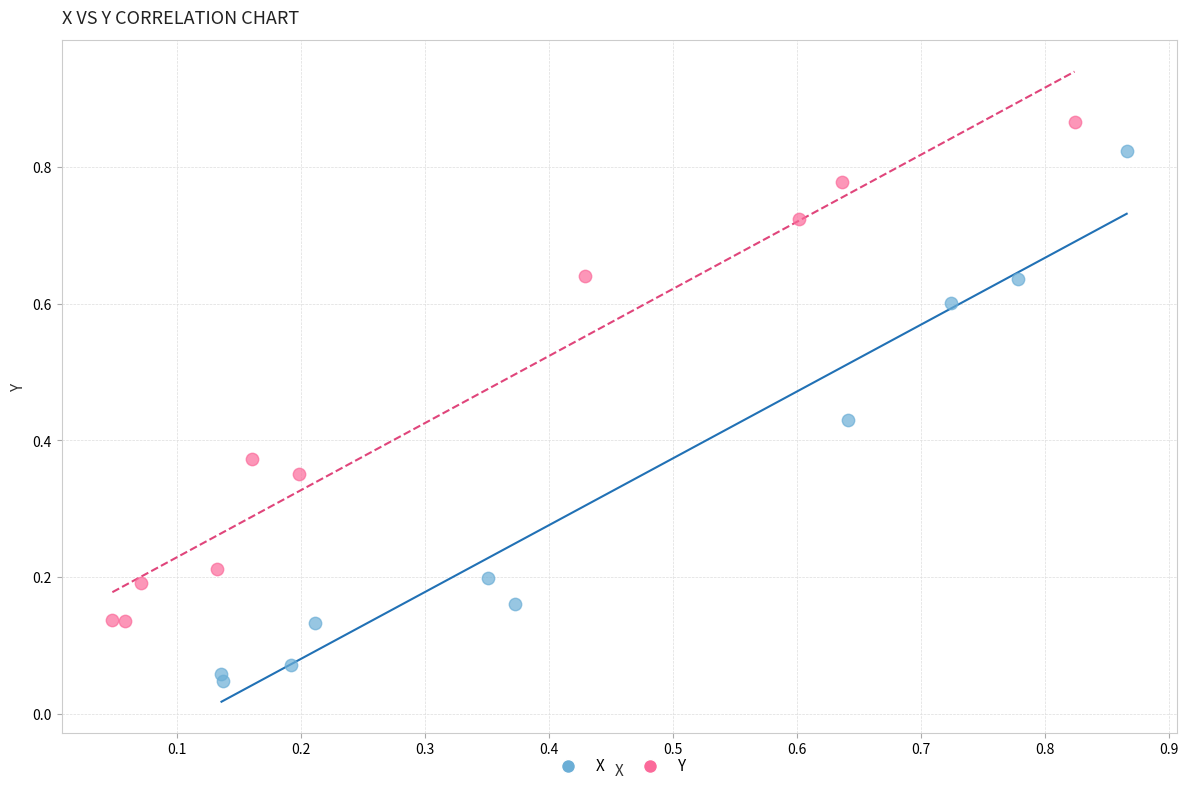

Which series has the largest Y range (max minus min)?

X